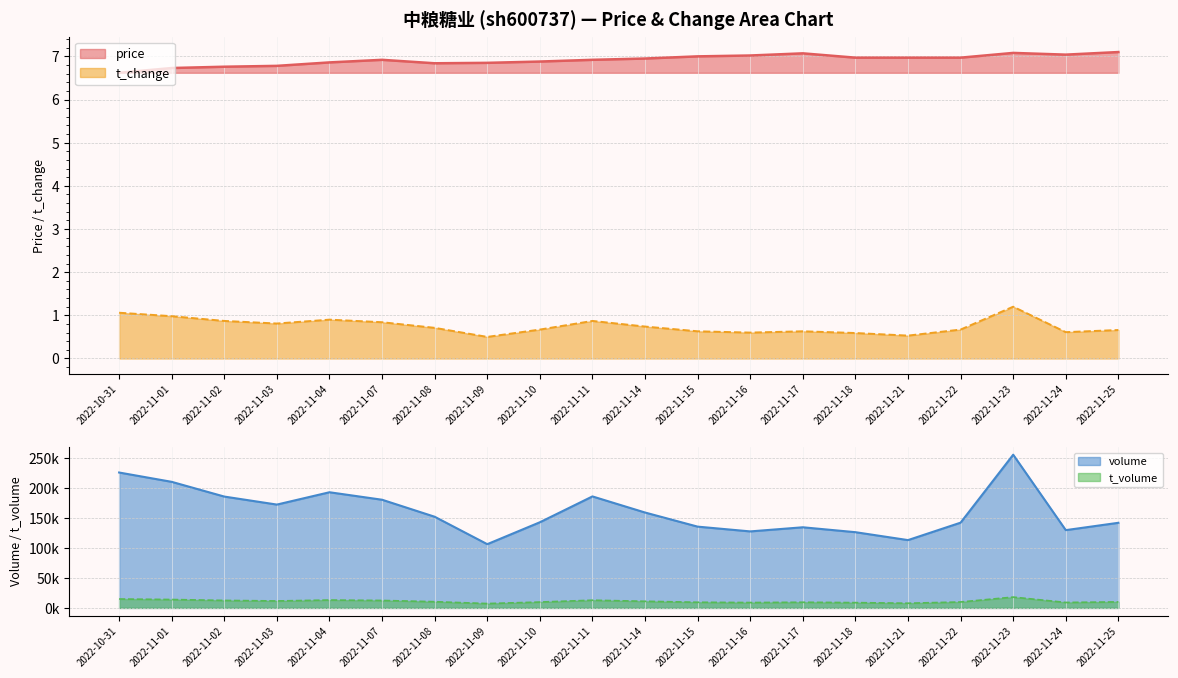

Is the value of t_change at 2022-11-23 greater than the value of price at 2022-10-31?

No